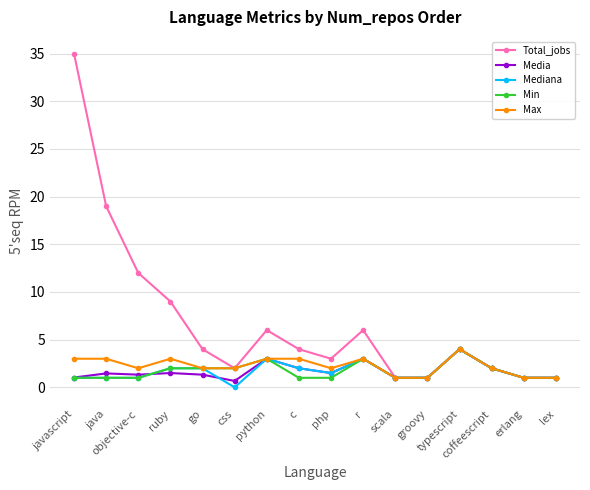

At lex, list the series in order from smallest to largest.

Total_jobs, Media, Mediana, Min, Max